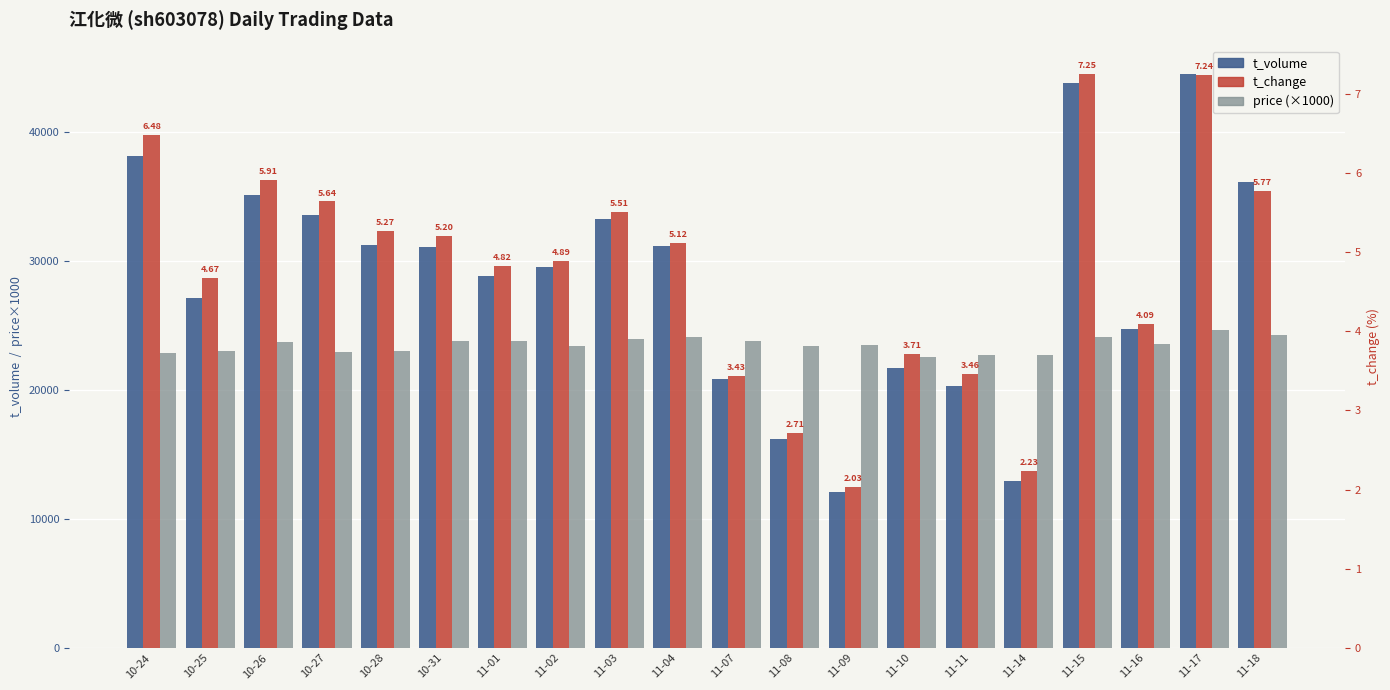

How many data points in price (×1000) are less than 23540?

10